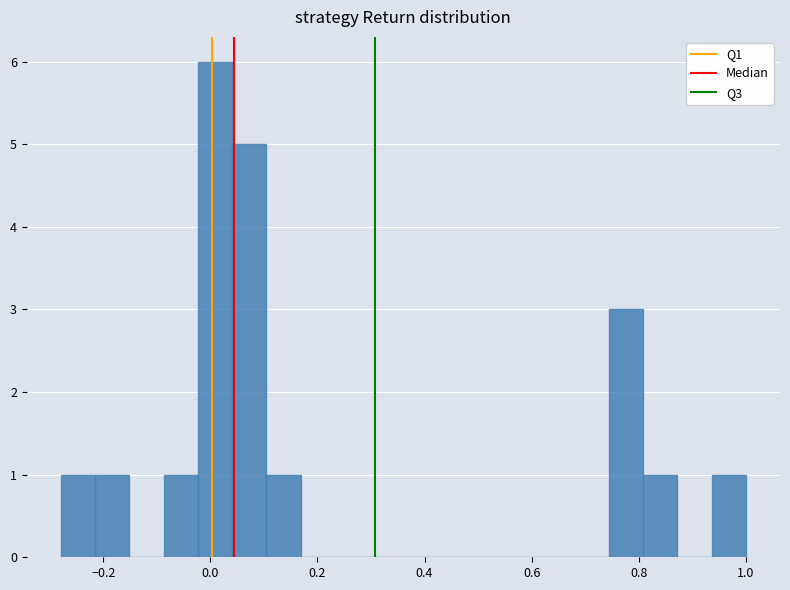

Read against the x-axis, roughly where is the centre of the tallest bar?

0.00